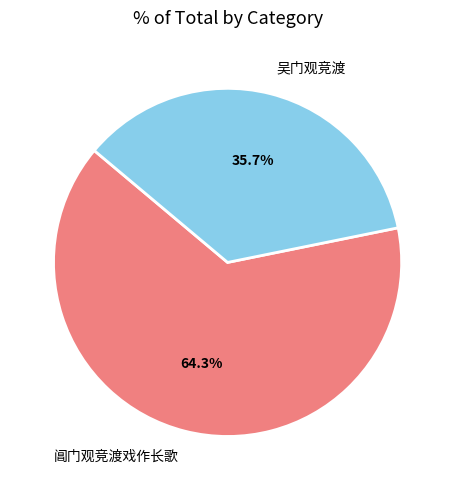

To the nearest percent, what is the difference between the largest and smallest slice percentages?

29%